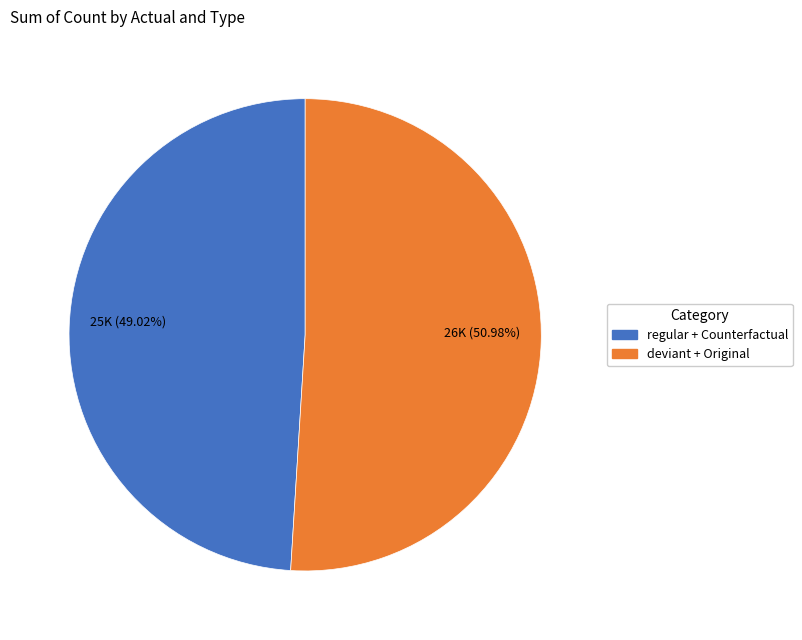

Does any single category account for the majority?

Yes